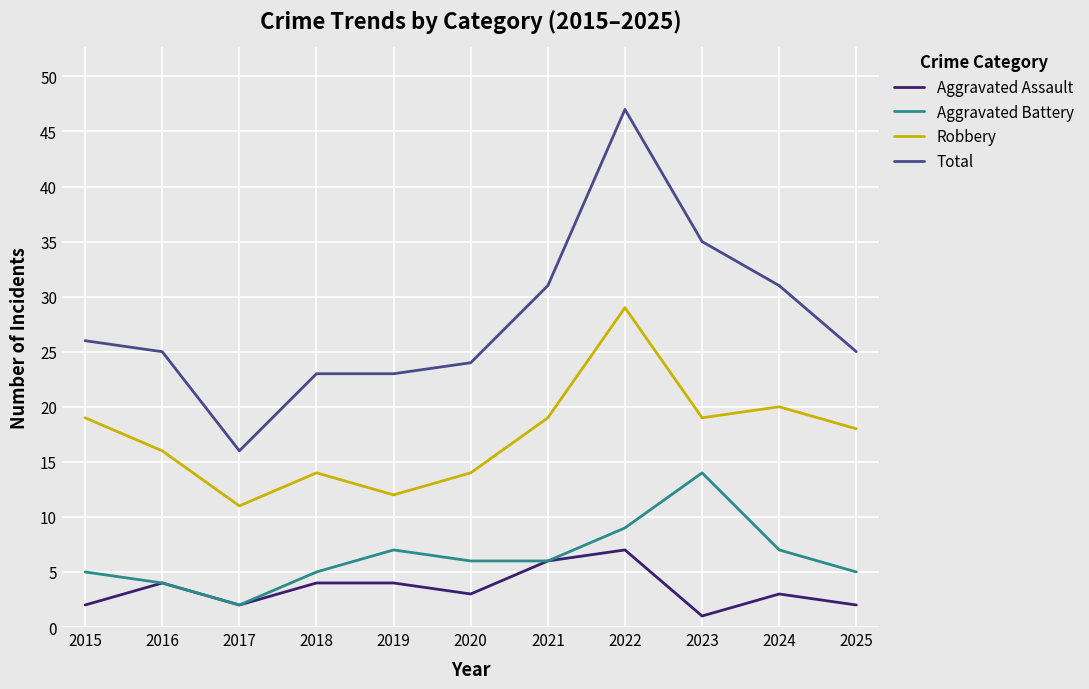

What is the difference between the highest and lowest values at 2025?

23